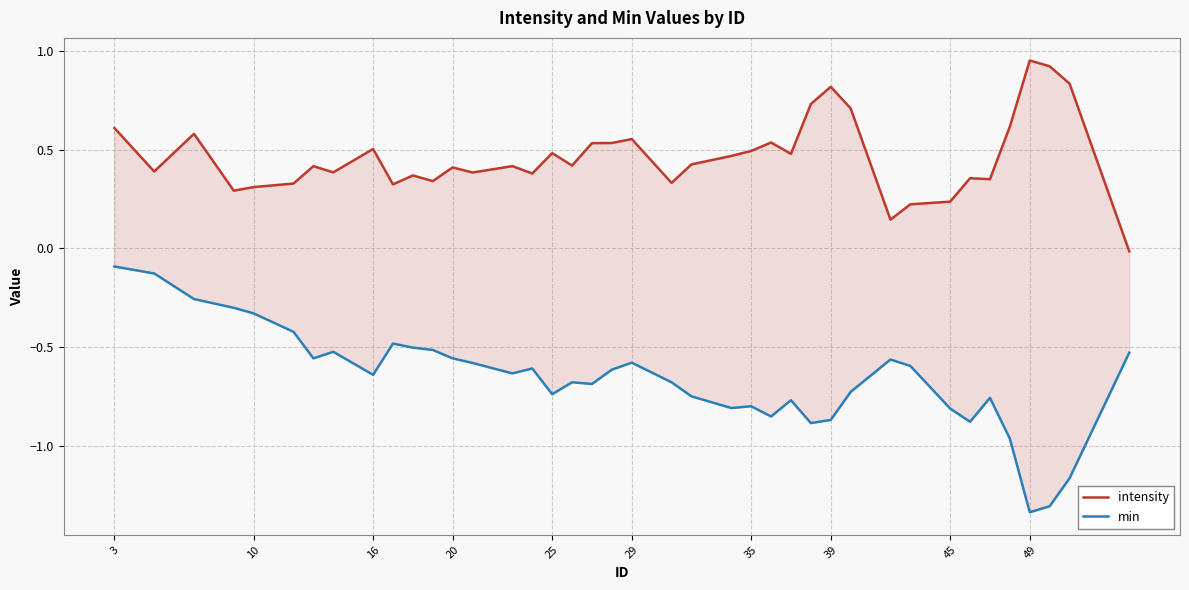

True or false: intensity has more than 2 interior local peaks.

True